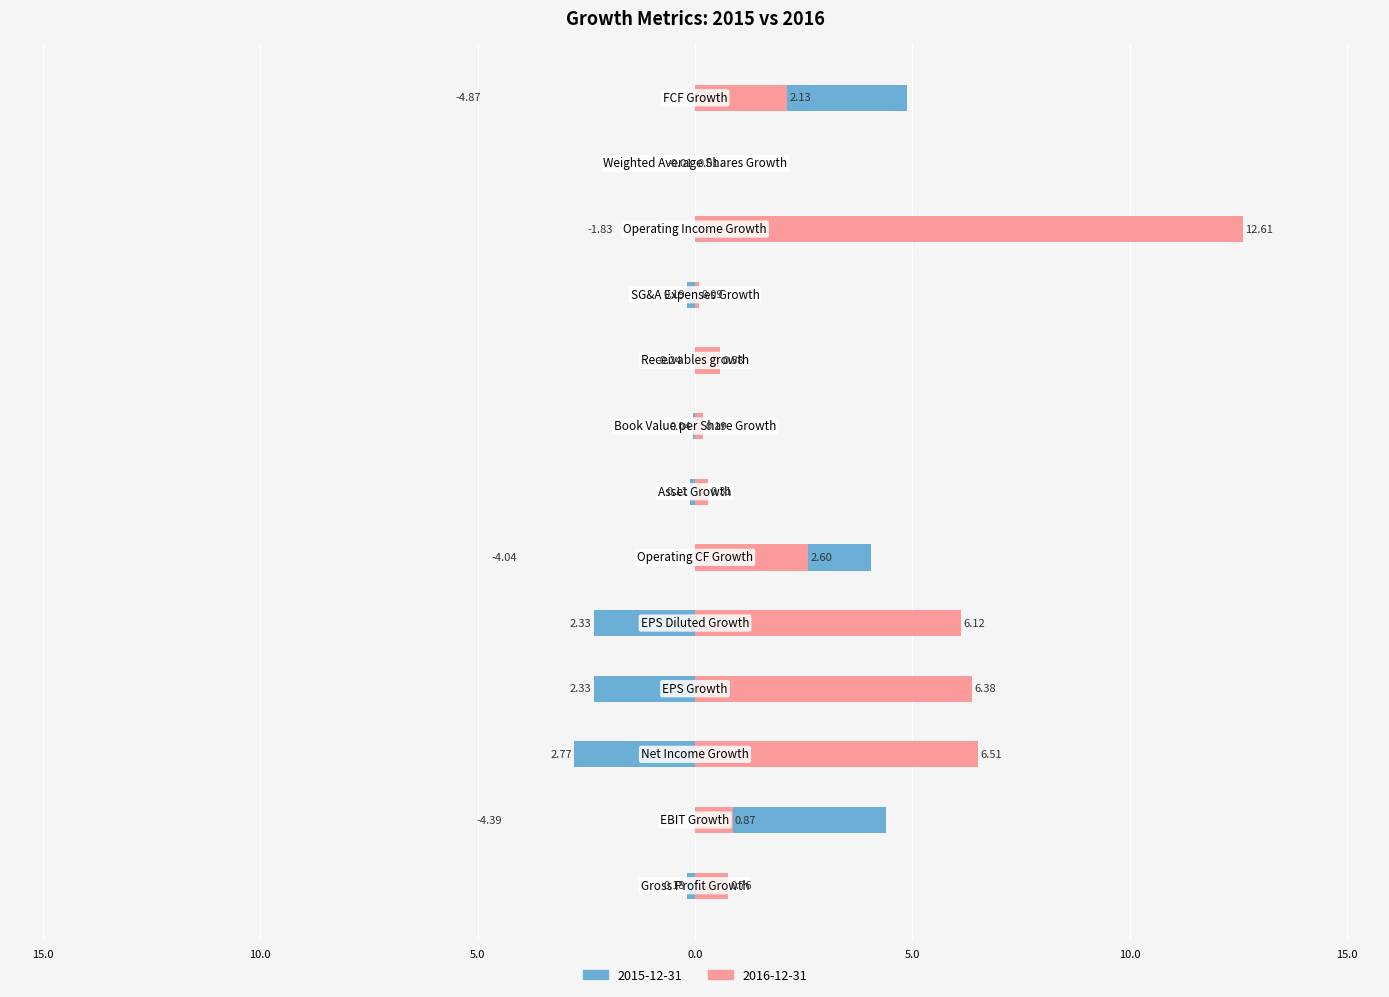

The value of 2015-12-31 at EPS Diluted Growth is -1.1. True or false?

False